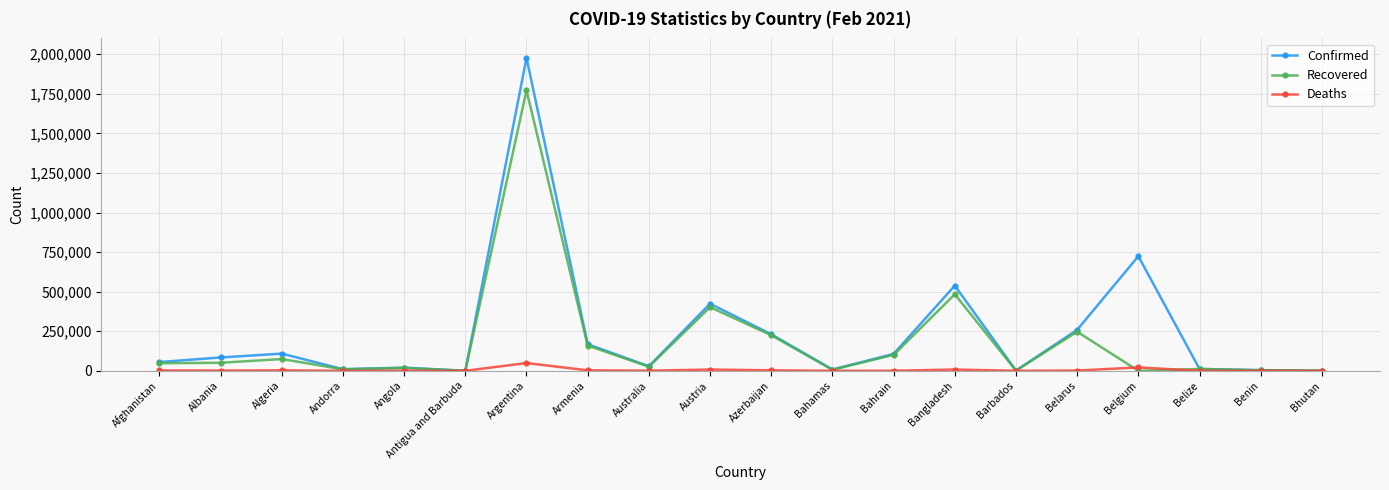

What is the difference between the Deaths values at Belgium and Benin?

21297